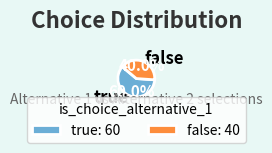

What percentage is the false slice, to the nearest percent?

40%